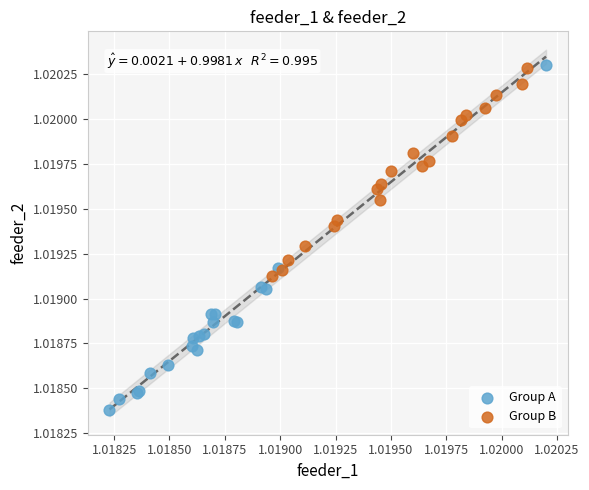

Which series has the largest Y range (max minus min)?

Group A